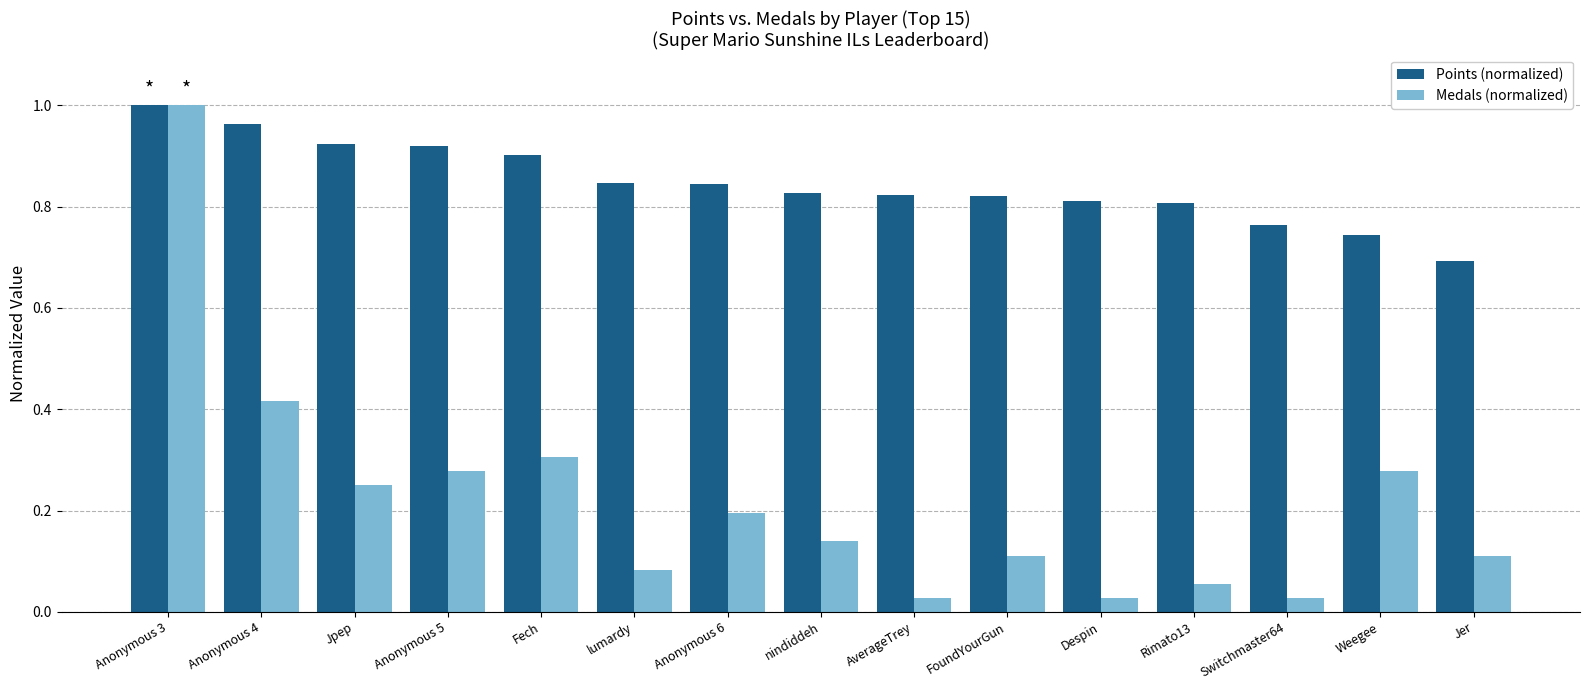

Which label corresponds to the largest value in the chart?

Anonymous 3